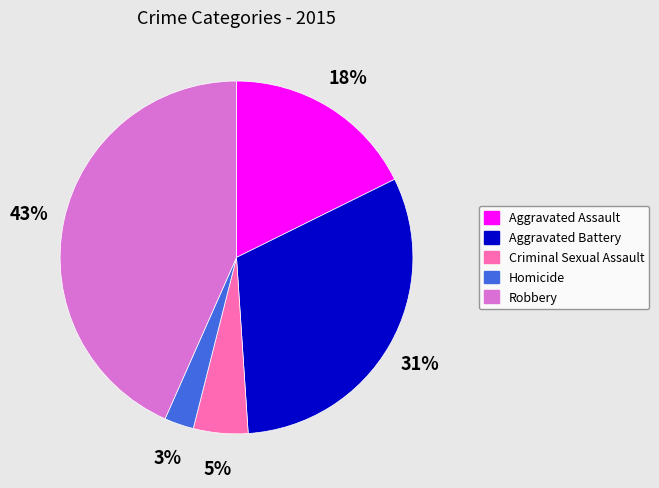

What is the smallest slice in the pie chart?

Homicide